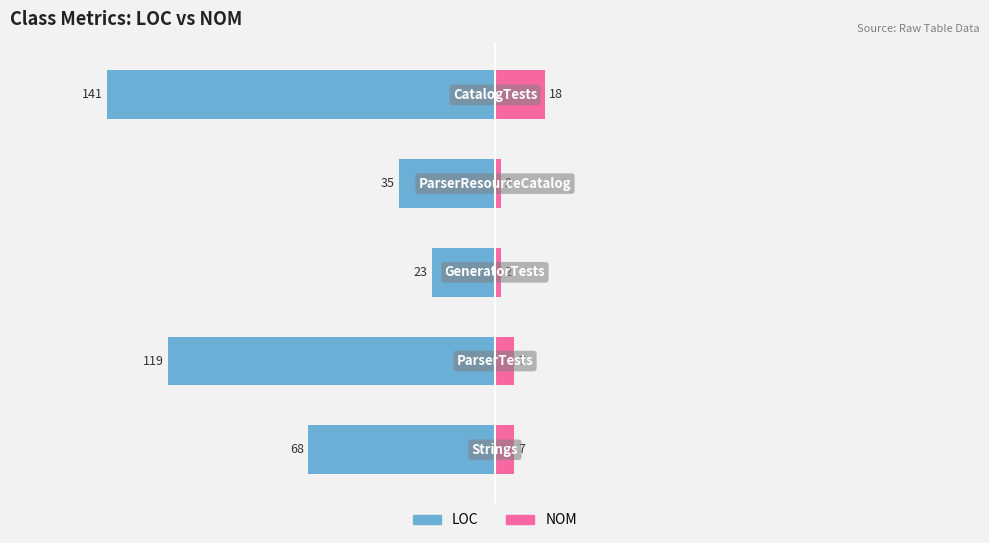

How many NOM values are between 2 and 7?

4